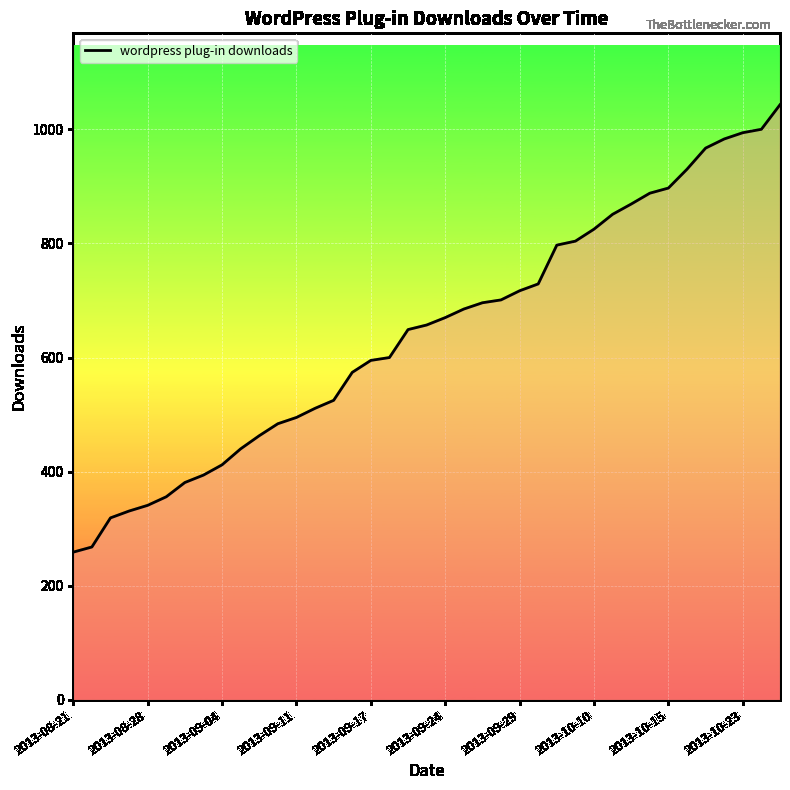

What is the smallest value displayed?

259